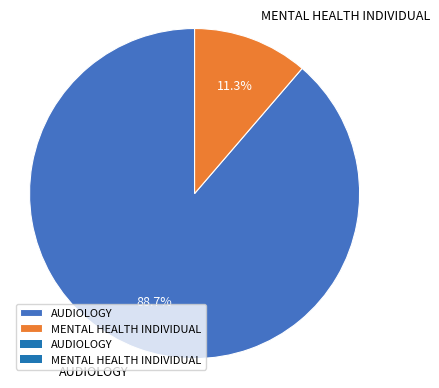

What is the ratio of the value at MENTAL HEALTH INDIVIDUAL to the value at AUDIOLOGY?

0.1